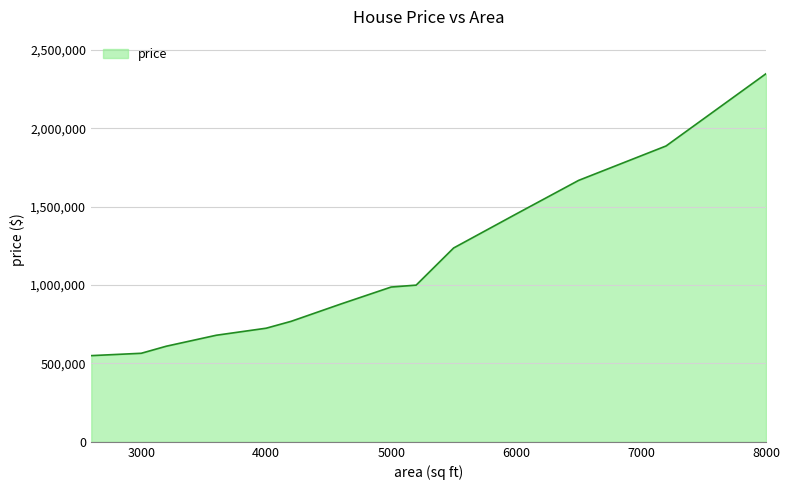

What is the smallest value displayed?

550000